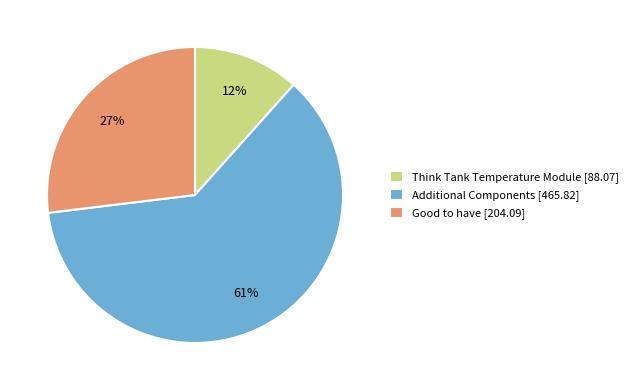

True or false: Good to have accounts for 27% of the total.

True